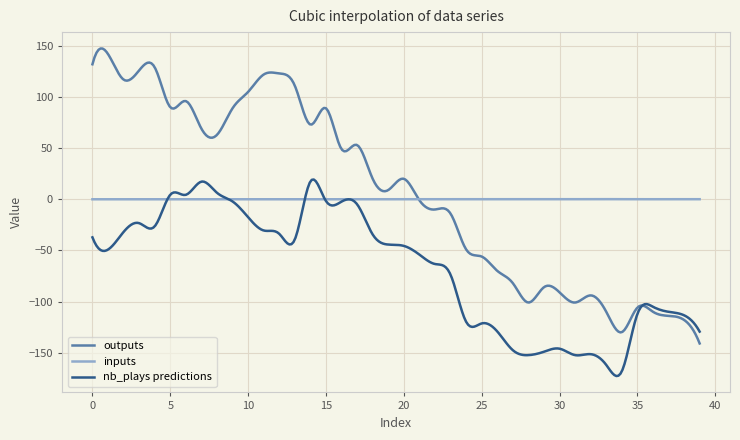

What is the difference between the second highest and second lowest values in the outputs series?

283.6